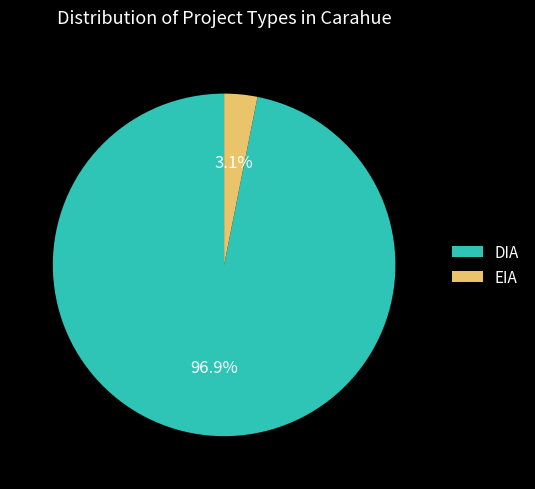

To the nearest percent, what portion does DIA represent?

97%